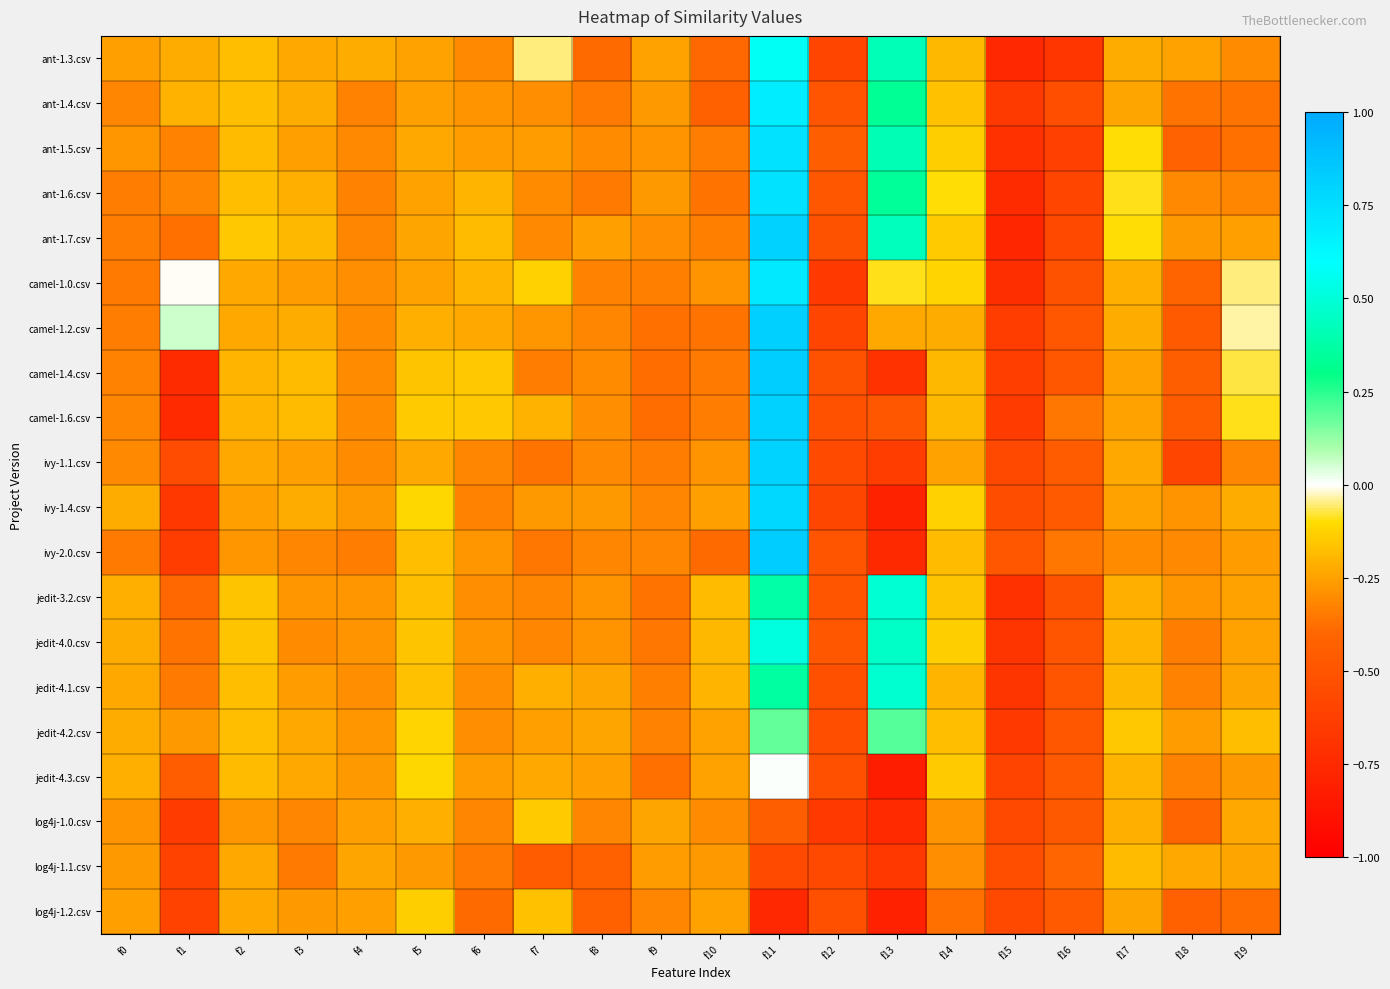

At which category is the sum across all series the highest?

f11